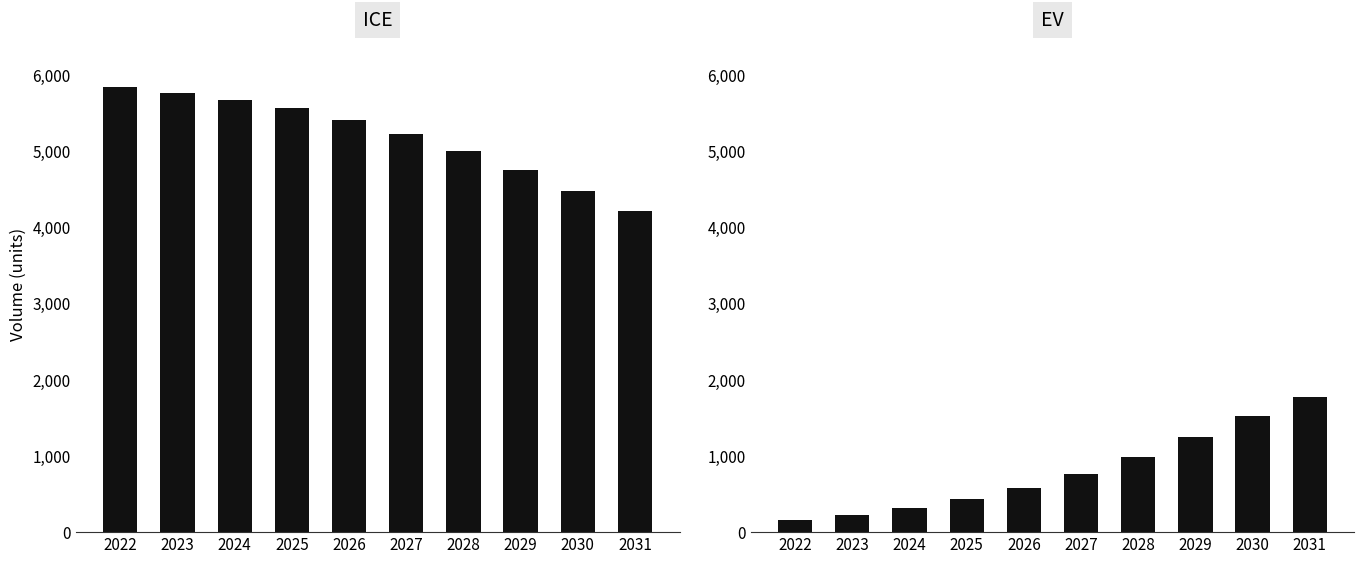

Which label corresponds to the smallest value in the chart?

2022